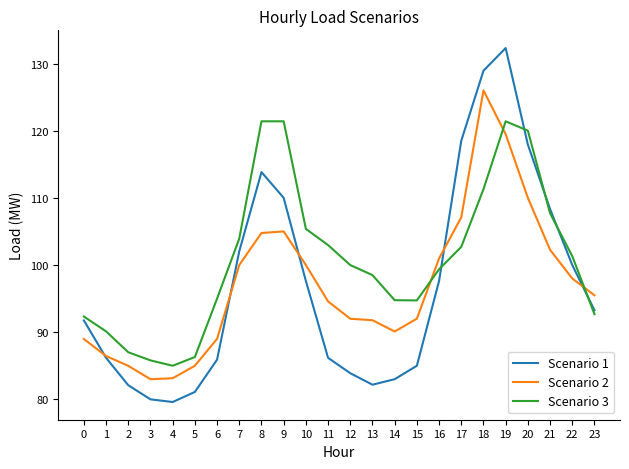

What is the maximum value shown in the chart?

132.3